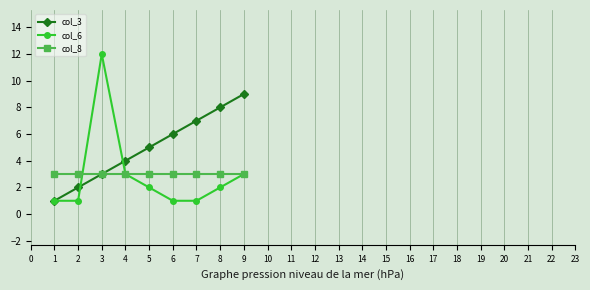

Rank the categories by col_3 value from highest to lowest.

9, 8, 7, 6, 5, 4, 3, 2, 1